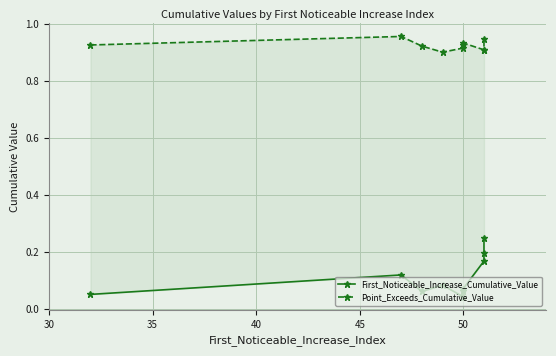

What position from the right is 55?

5